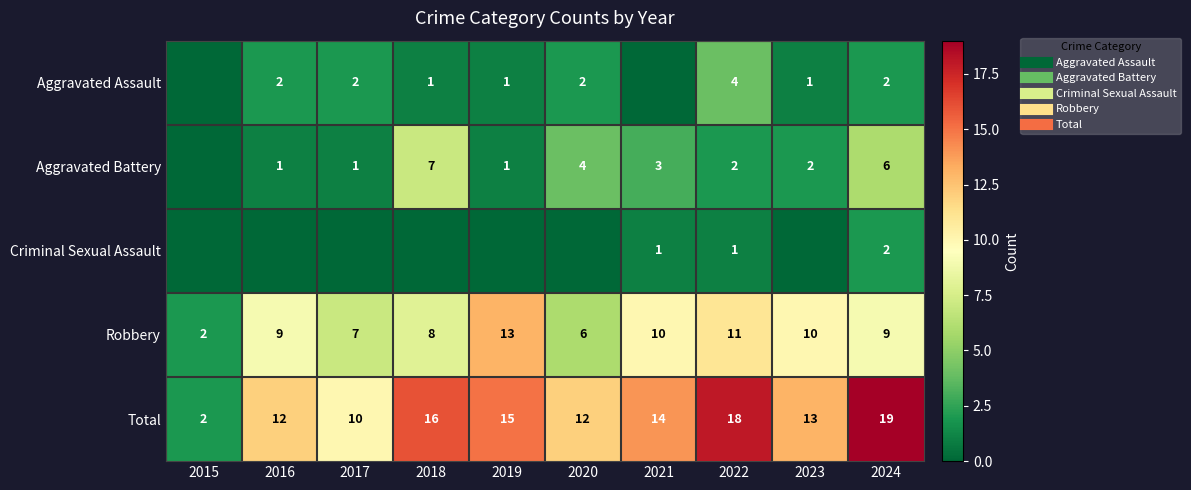

Which category has the lowest value across all series?

2015